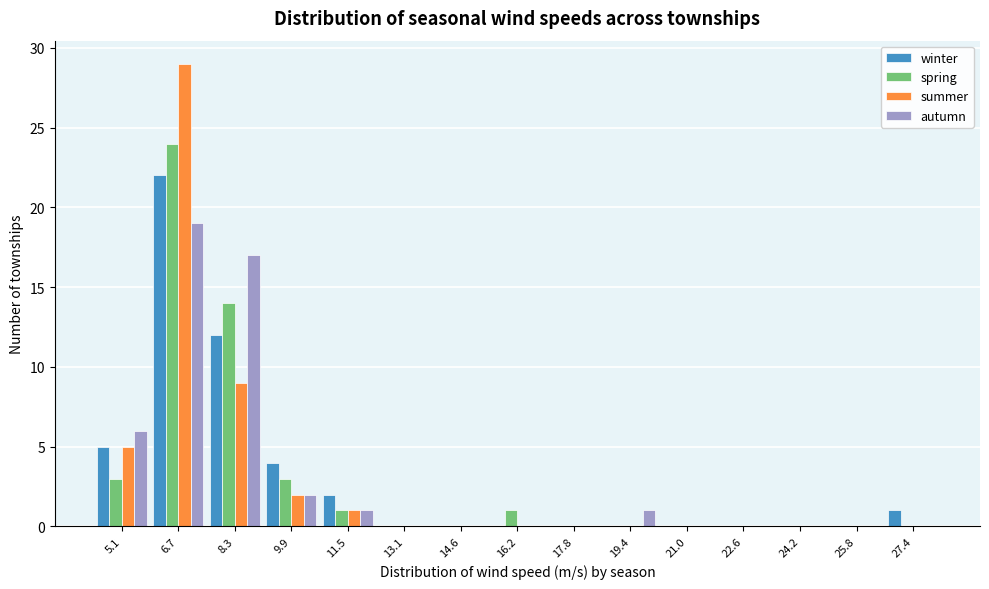

Is the value of winter at 27.4 greater than the value of autumn at 22.6?

Yes